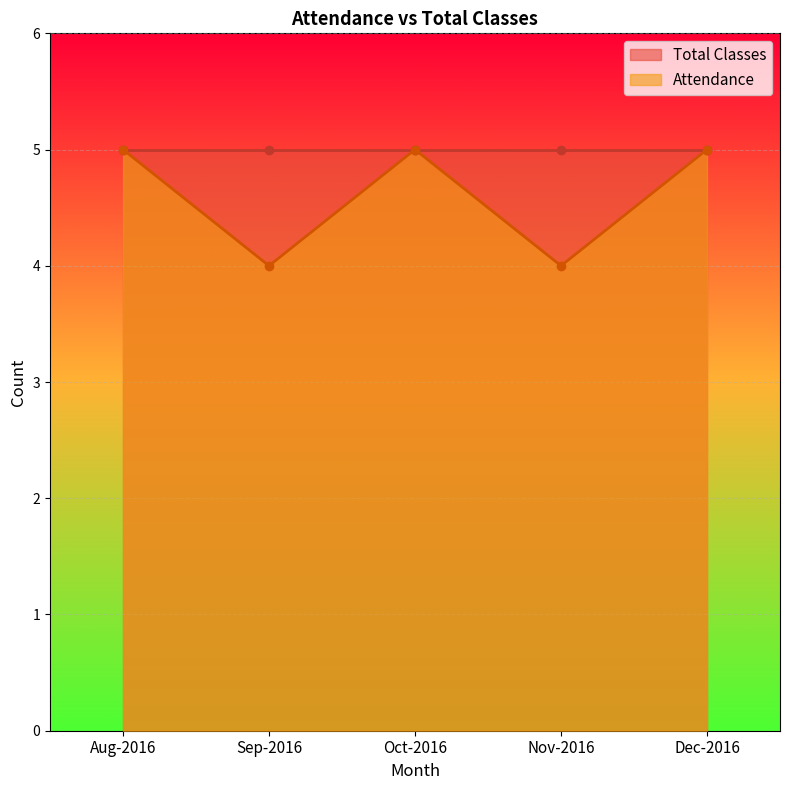

Rank the categories by value from lowest to highest.

Sep-2016, Nov-2016, Aug-2016, Oct-2016, Dec-2016